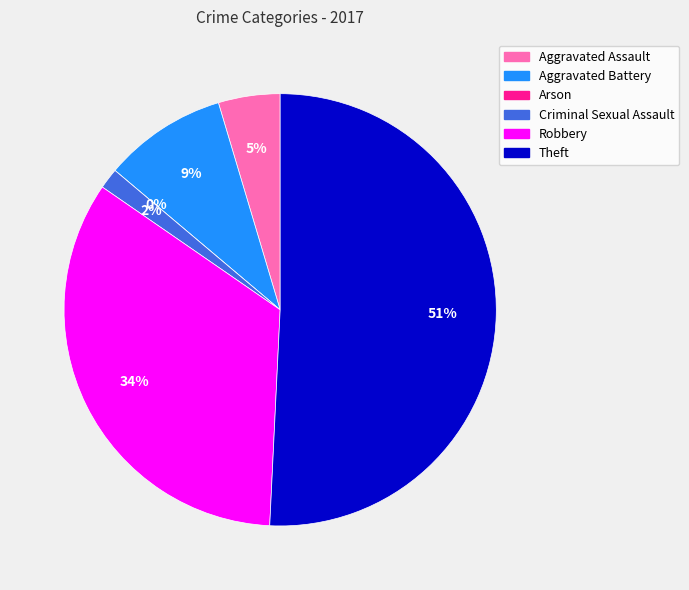

Rank the categories by value from lowest to highest.

Arson, Criminal Sexual Assault, Aggravated Assault, Aggravated Battery, Robbery, Theft